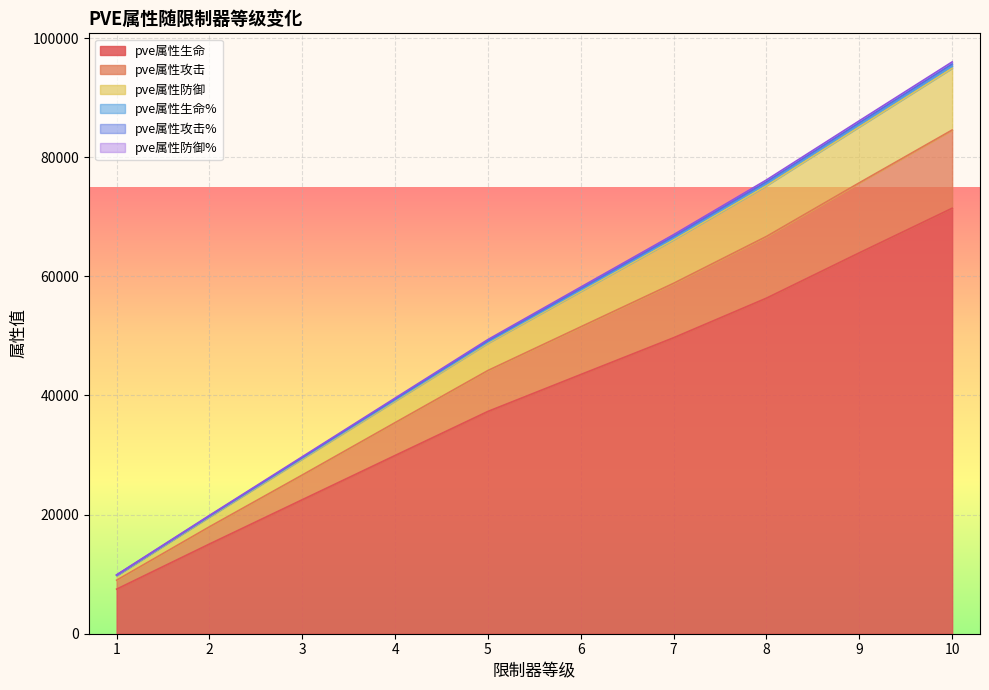

Is it true that pve属性生命 equals 71425 at 10?

True